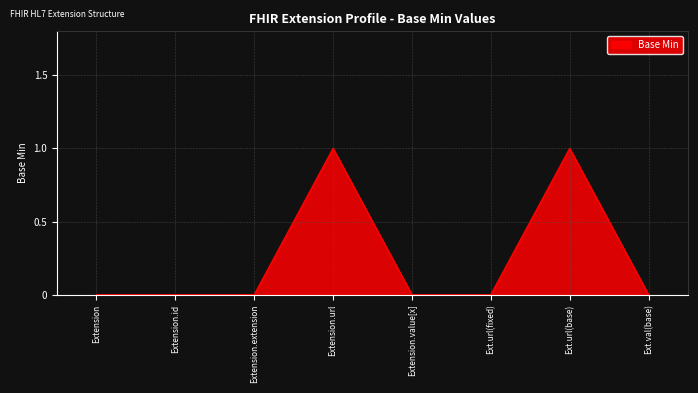

Which has a higher value, Extension.id or Extension.url?

Extension.url